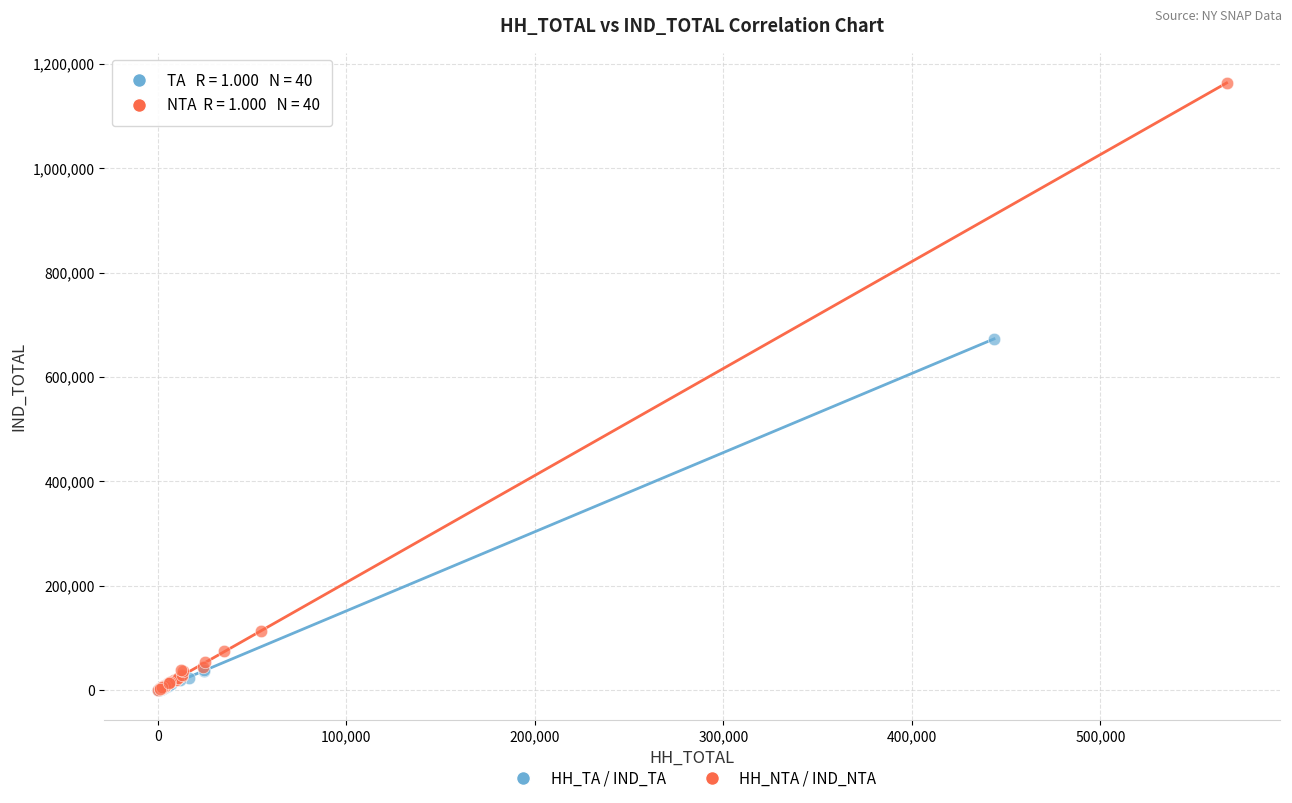

What are all the series names shown in the legend?

HH_TA / IND_TA, HH_NTA / IND_NTA